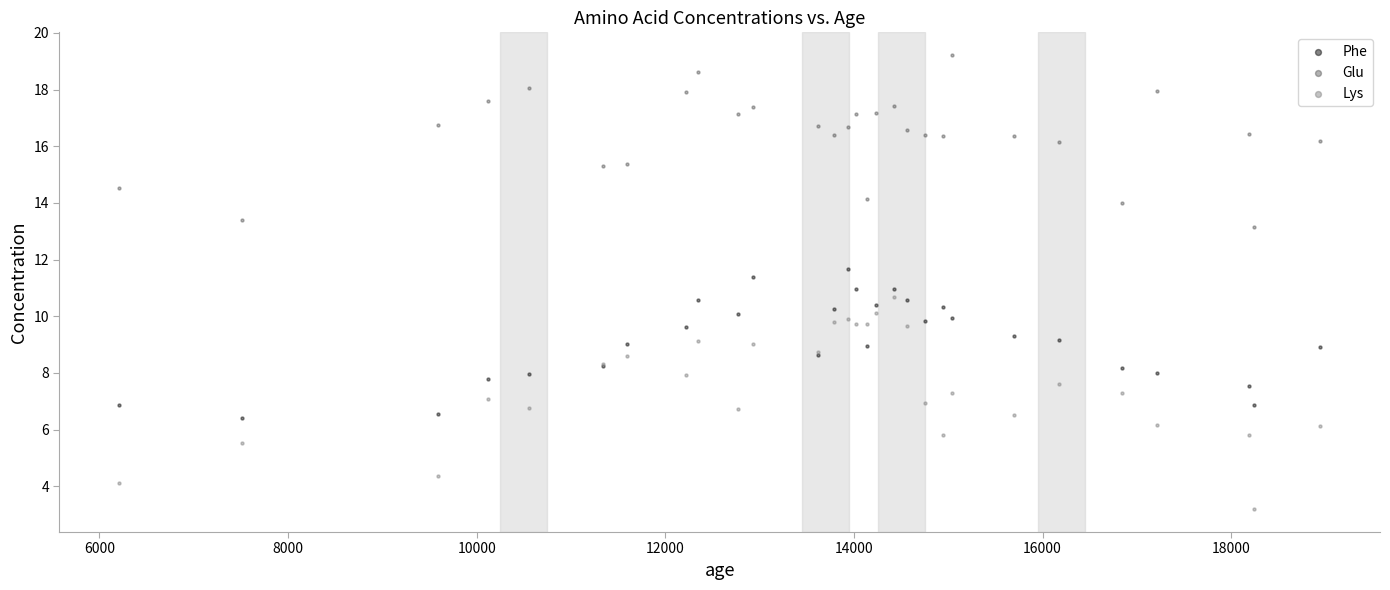

What are all the series names shown in the legend?

Phe, Glu, Lys